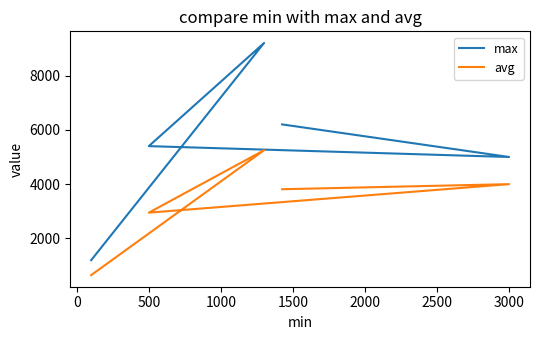

List the series in order of their overall mean, lowest first.

avg, max